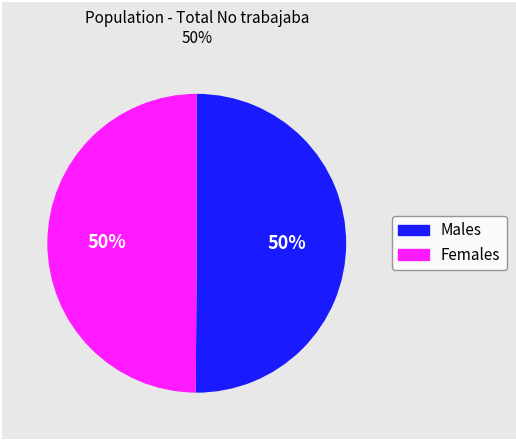

How many segments does this pie chart have?

2